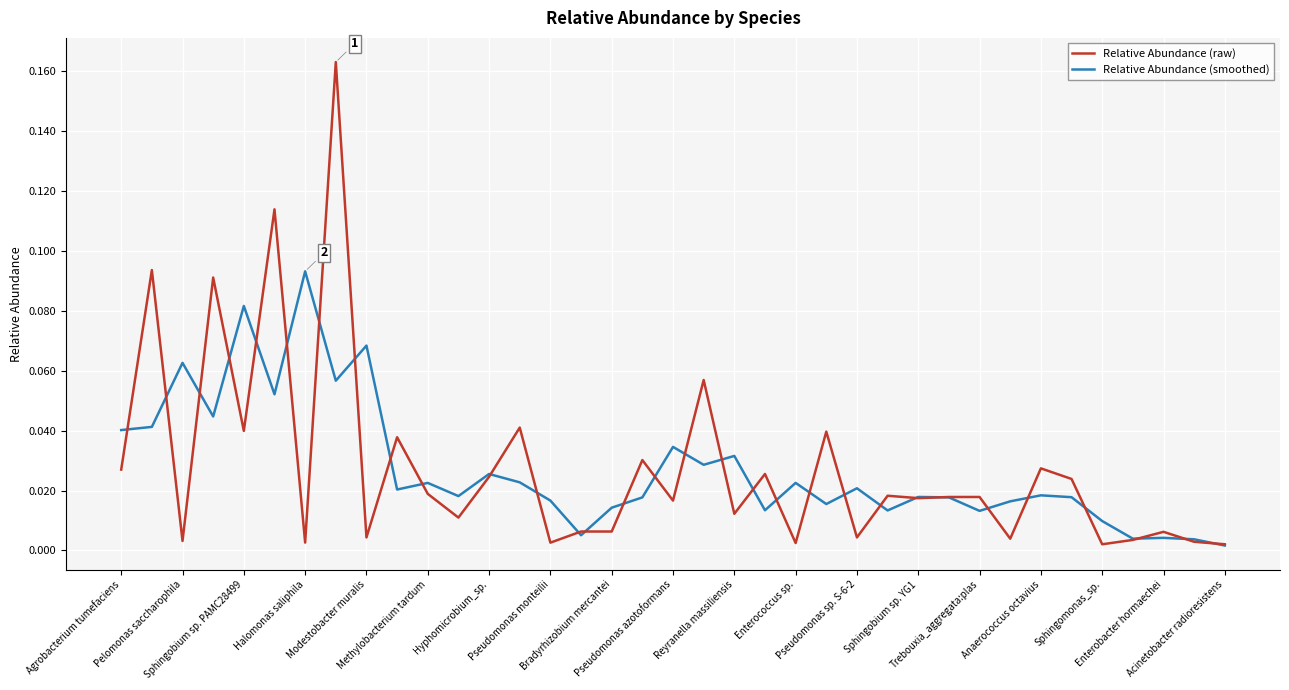

How many lines are shown in the chart?

2